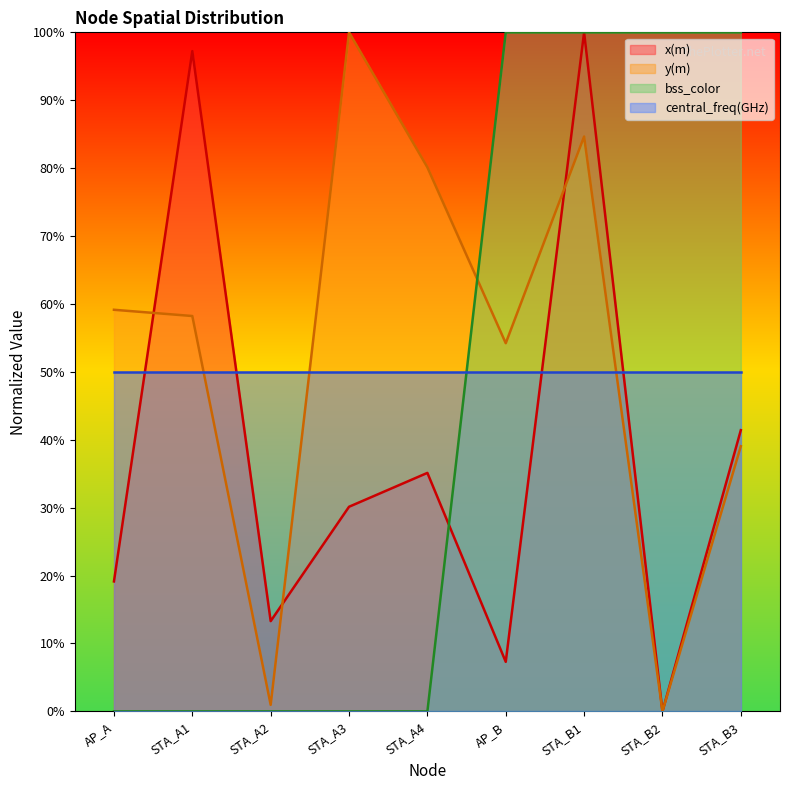

Which series has the largest total across all categories?

y(m)